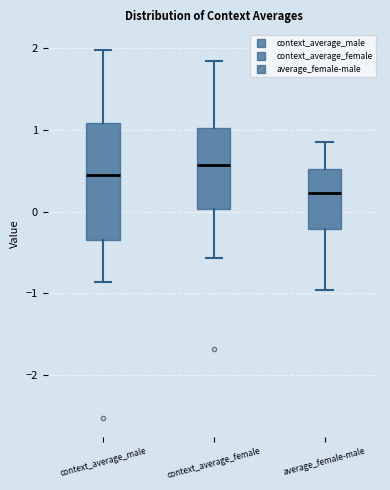

Reading left to right, read every box against the y-axis: the position of its median line, the range the box covers, and the ends of its whiskers. The values are not printed on the chart, so give them approximately, as read against the axis.

context_average_male: median 0.4, box -0.3 to 1.1, whiskers -0.9 to 2.0
context_average_female: median 0.6, box 0.0 to 1.0, whiskers -0.6 to 1.8
average_female-male: median 0.2, box -0.2 to 0.5, whiskers -1.0 to 0.9